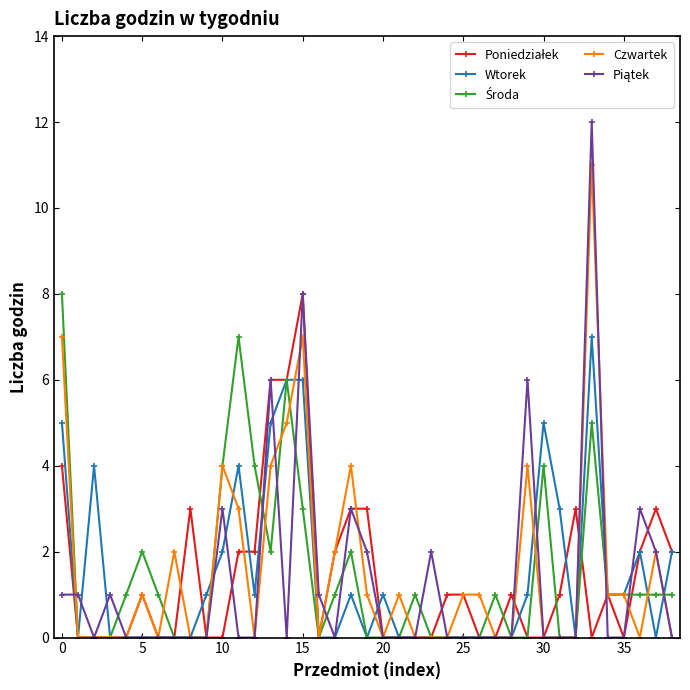

Does the chart have visible grid lines?

No